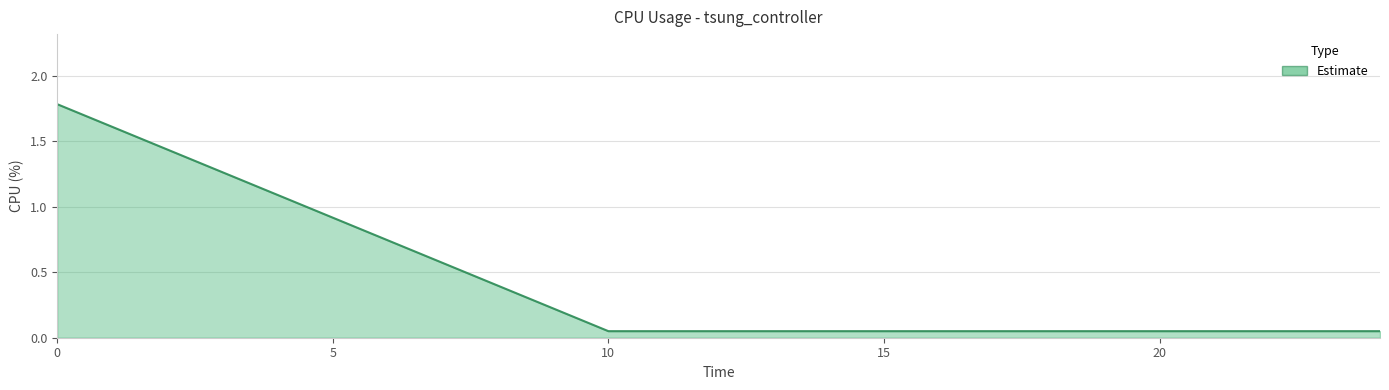

Does the chart have visible grid lines?

Yes